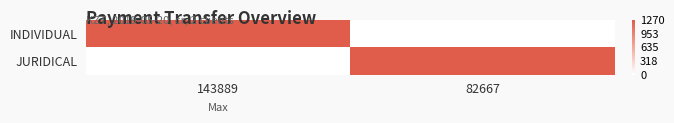

How many distinct data groups are displayed?

2